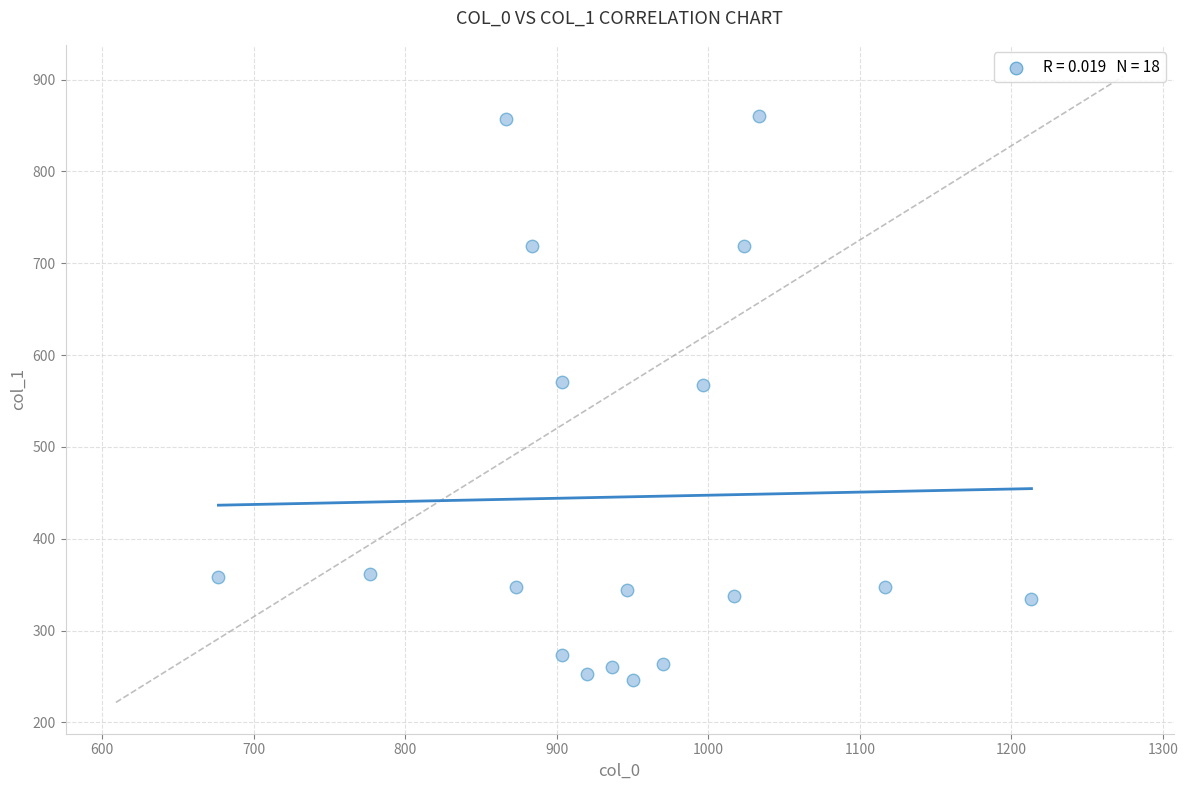

What is the range of X values (max minus min)?

536.7